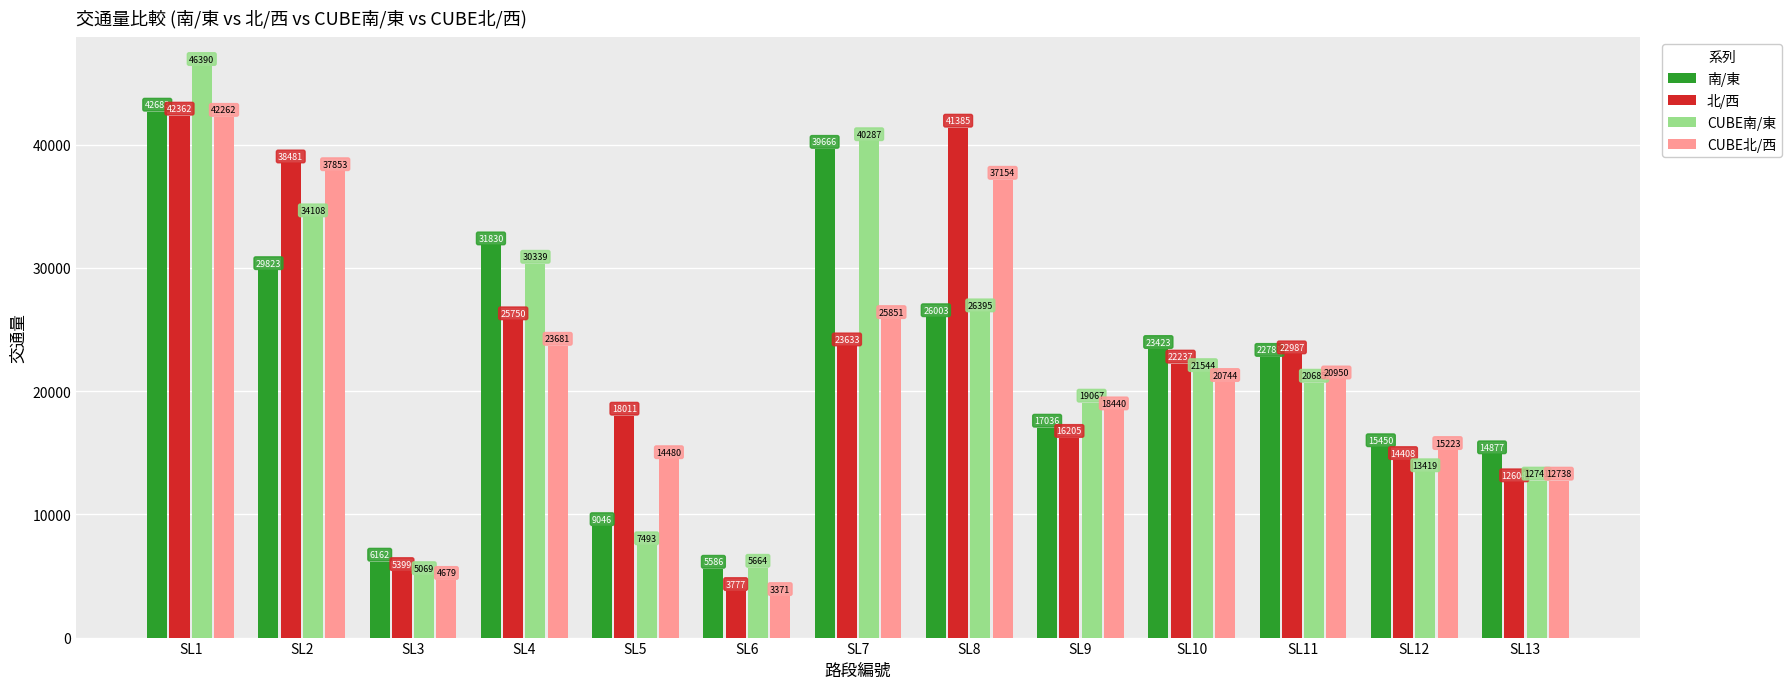

Is it true that 南/東 equals 26066.1 at SL9?

False